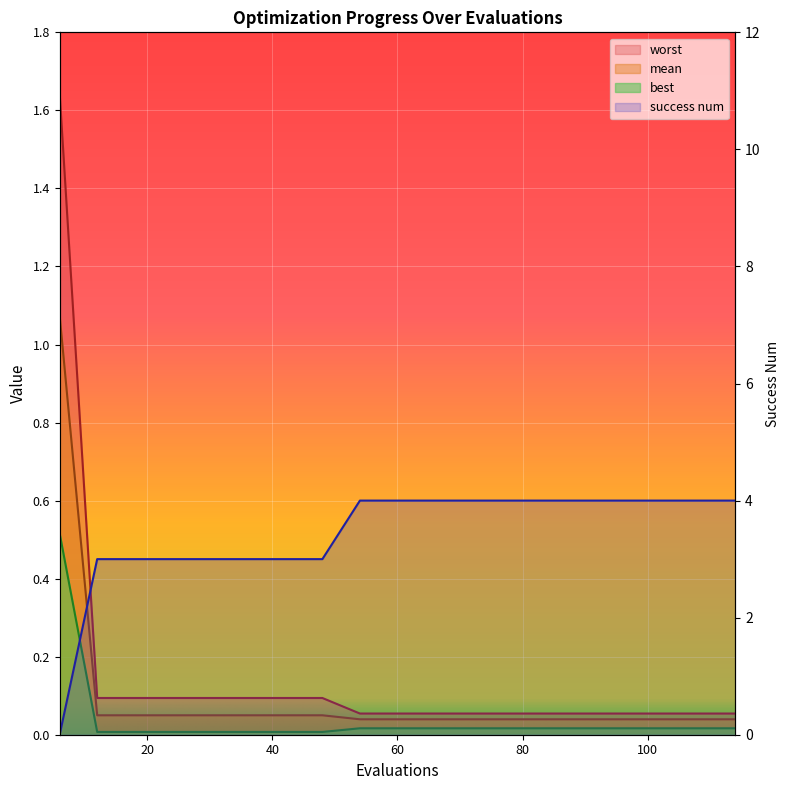

What is the greatest value displayed?

4.0